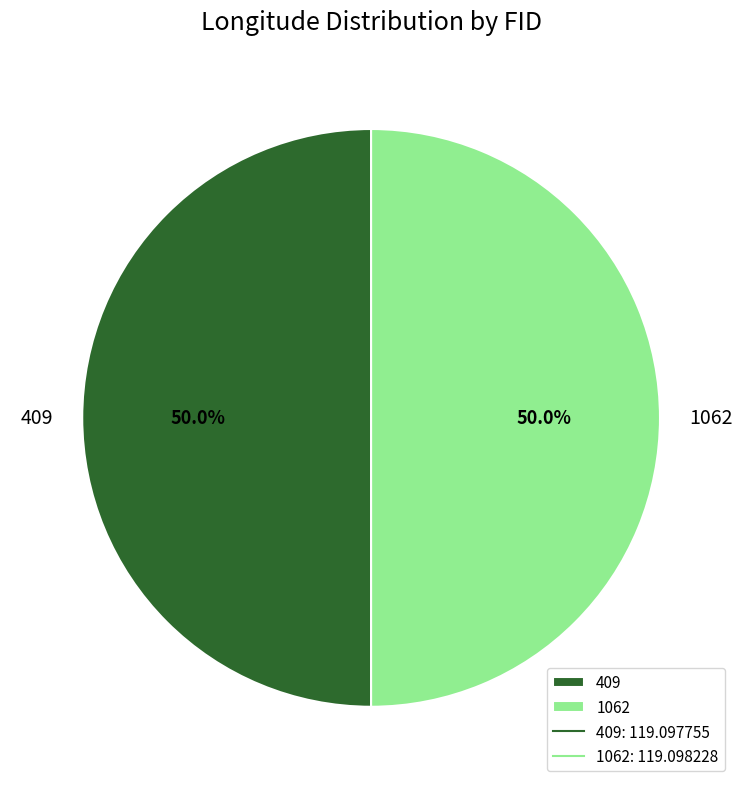

What is the ratio of the value at 409 to the value at 1062?

1.0